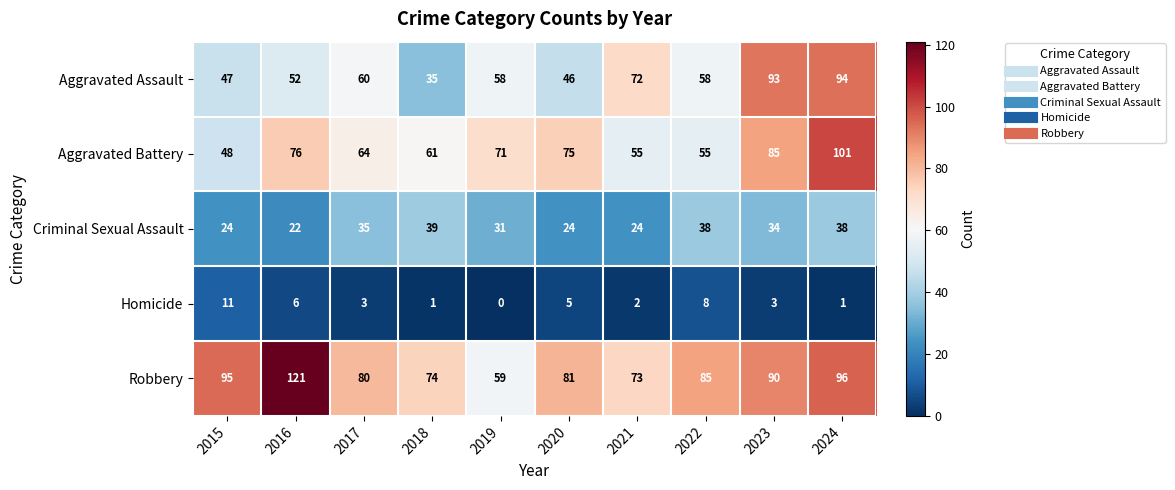

At 2021, list the series in order from smallest to largest.

Homicide, Criminal Sexual Assault, Aggravated Battery, Aggravated Assault, Robbery